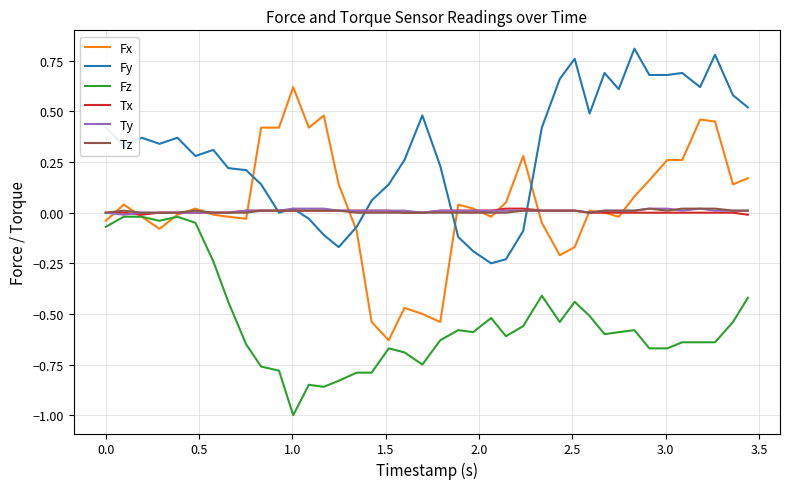

Which series has the widest spread of values?

Fx